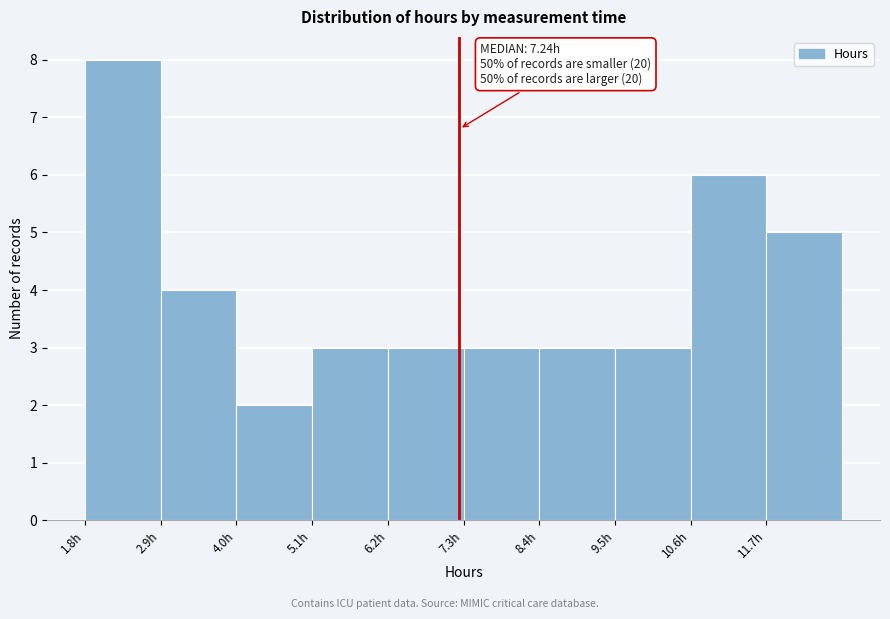

Over which range of the x-axis is the bar tallest?

1.8 to 2.8